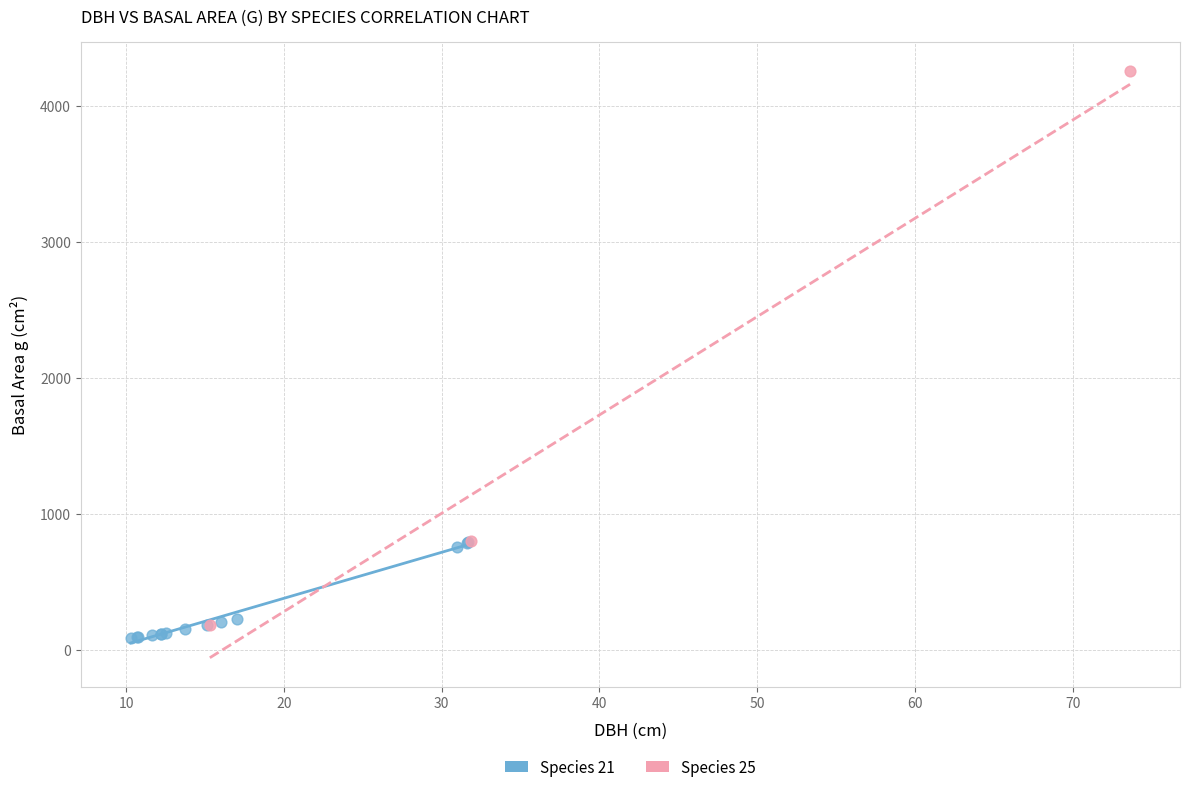

Which series has the largest Y range (max minus min)?

Species 25